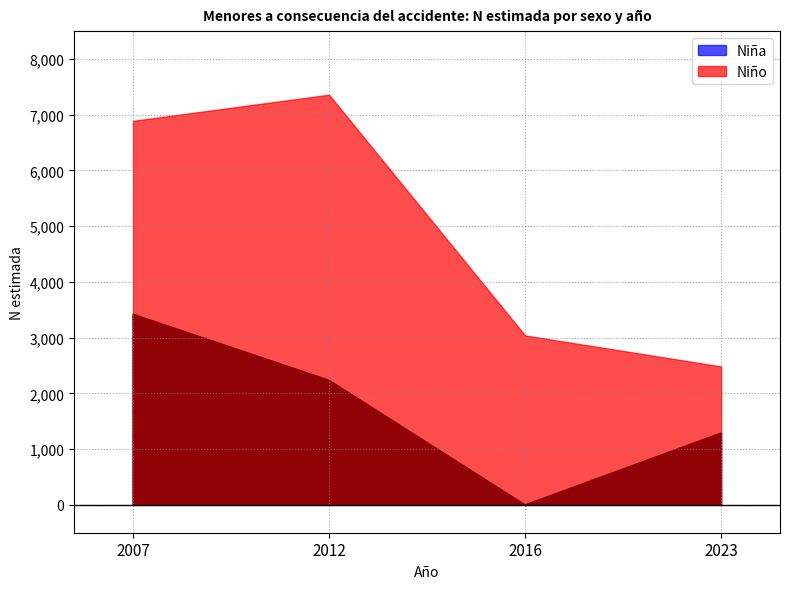

True or false: Niña has a value of 0 at 2016.

True